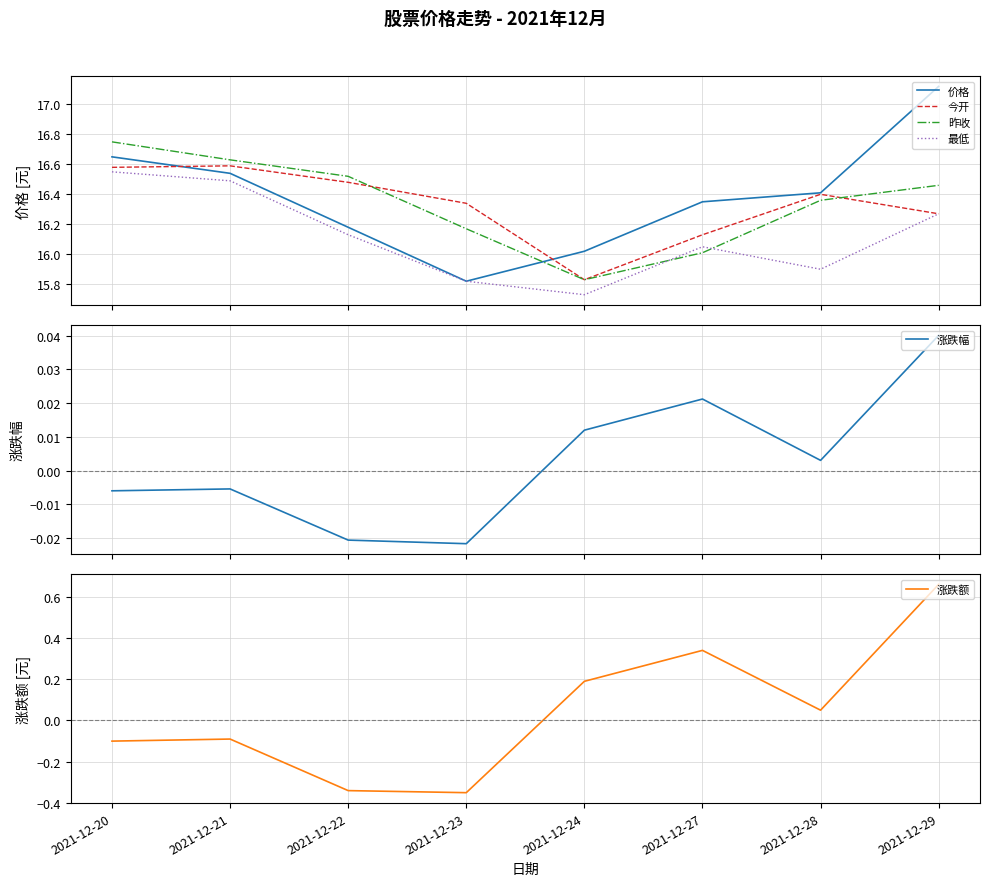

What is the sum of the 今开 values at 2021-12-27 and 2021-12-28?

32.5